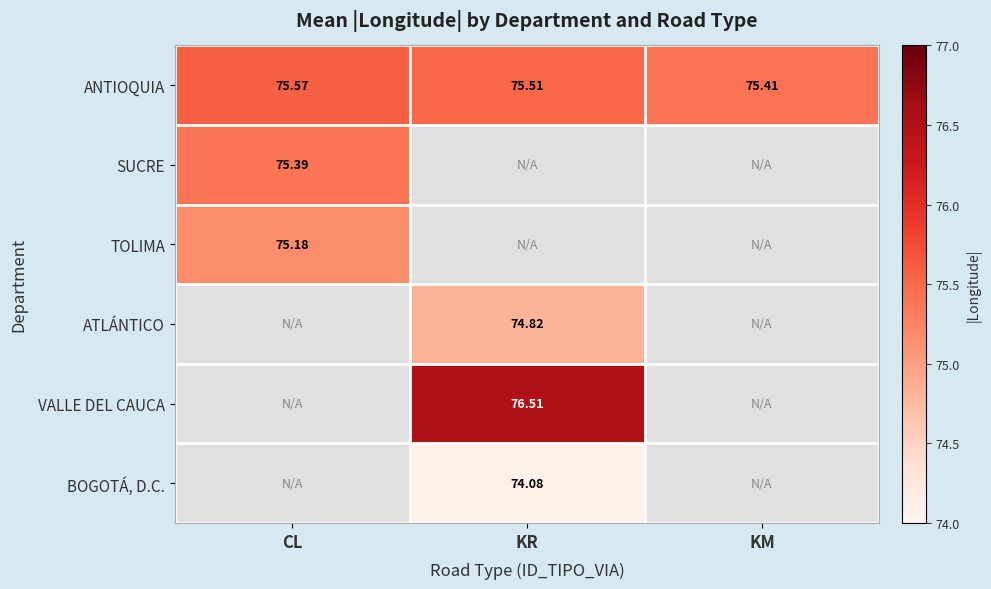

Rank the categories by ANTIOQUIA value from lowest to highest.

KM, KR, CL